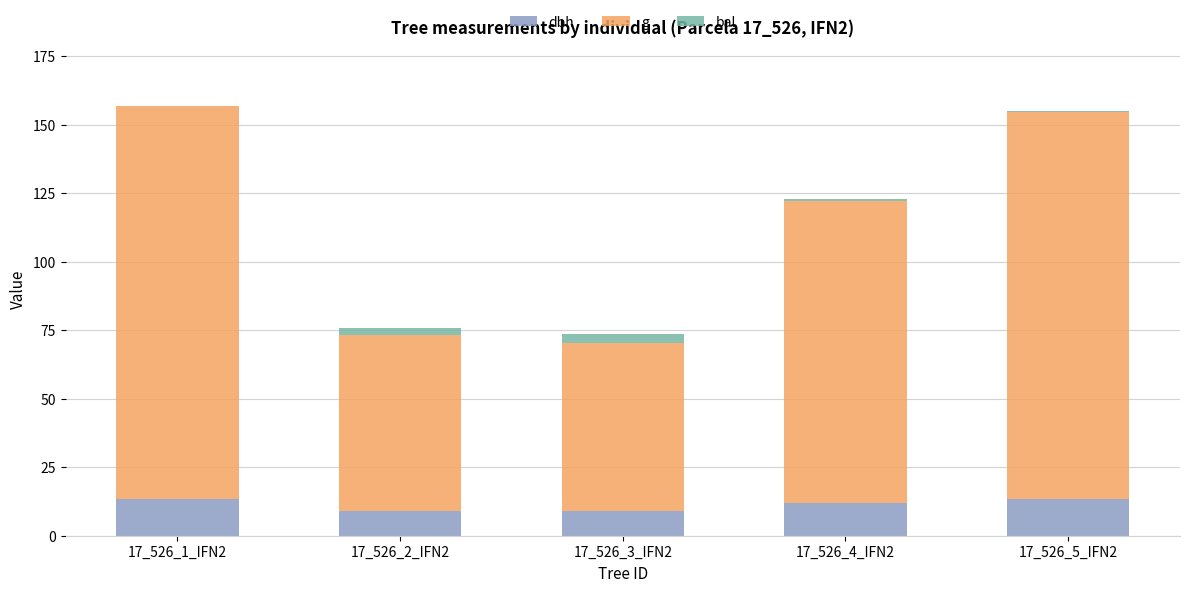

What are all the series names shown in the legend?

dbh, g, bal